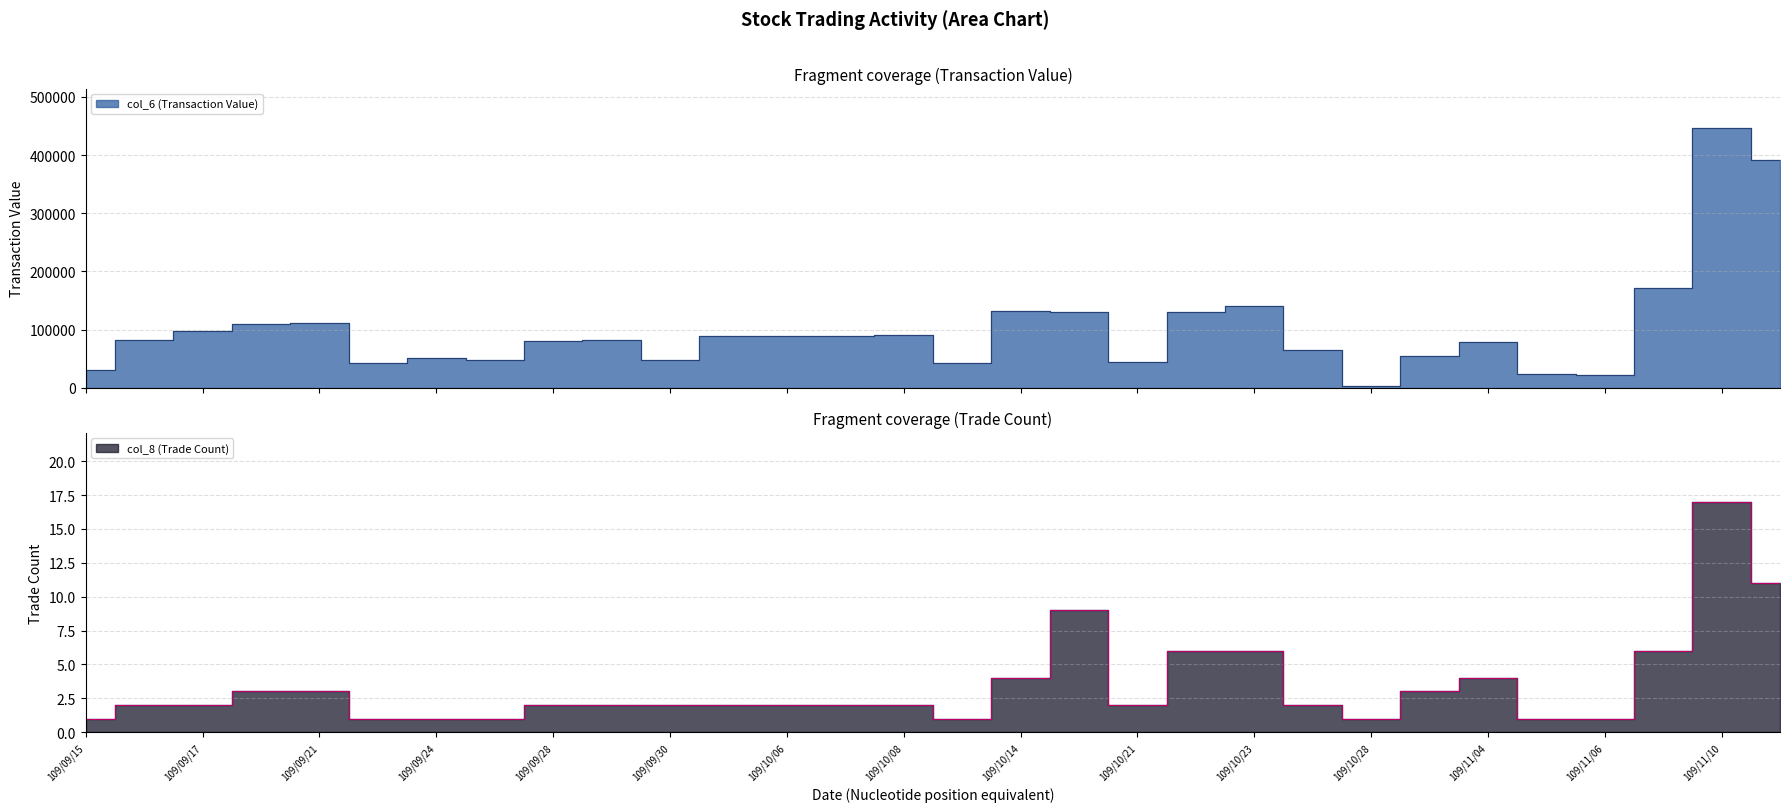

In col_6 (Transaction Value), how many points are lower than both neighbors (excluding endpoints)?

8